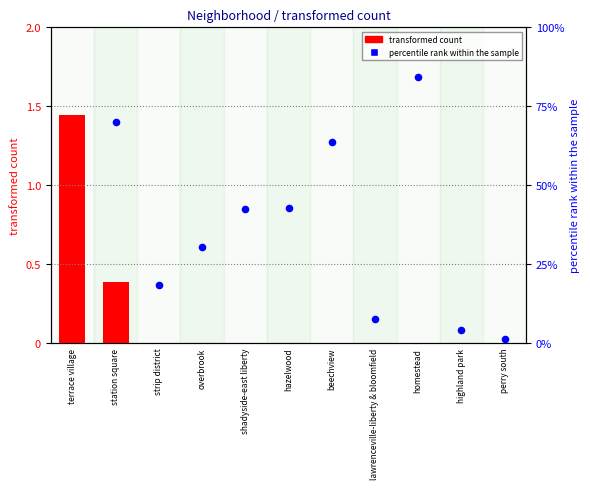

What are all the series names shown in the legend?

transformed count, percentile rank within the sample